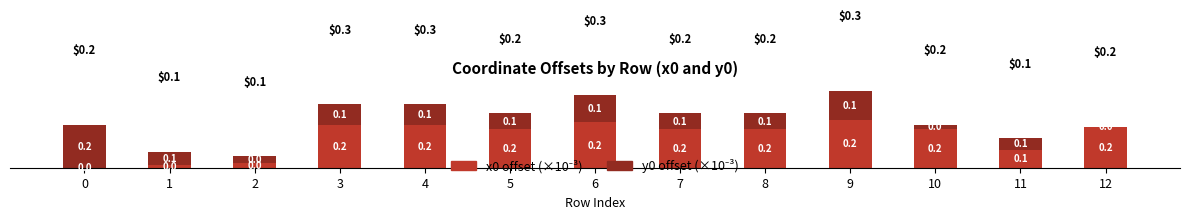

Are the bars horizontal?

No